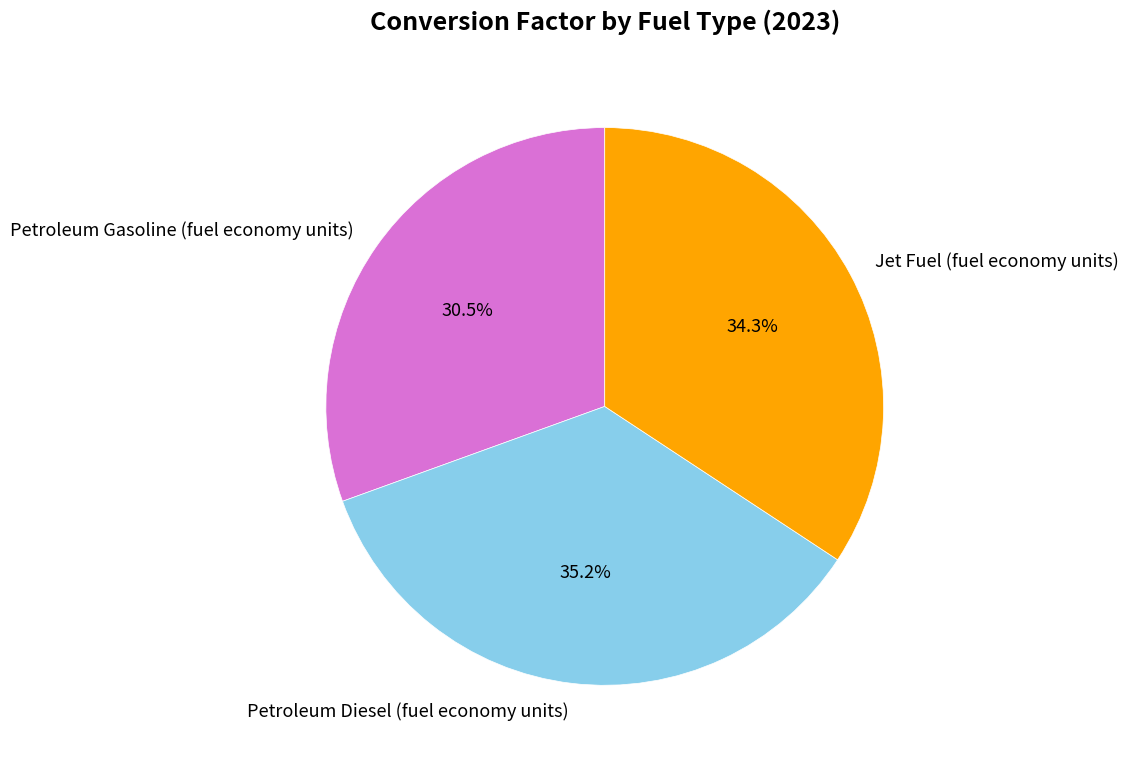

Combined, do Petroleum Gasoline (fuel economy units) and Jet Fuel (fuel economy units) account for over 50%?

Yes